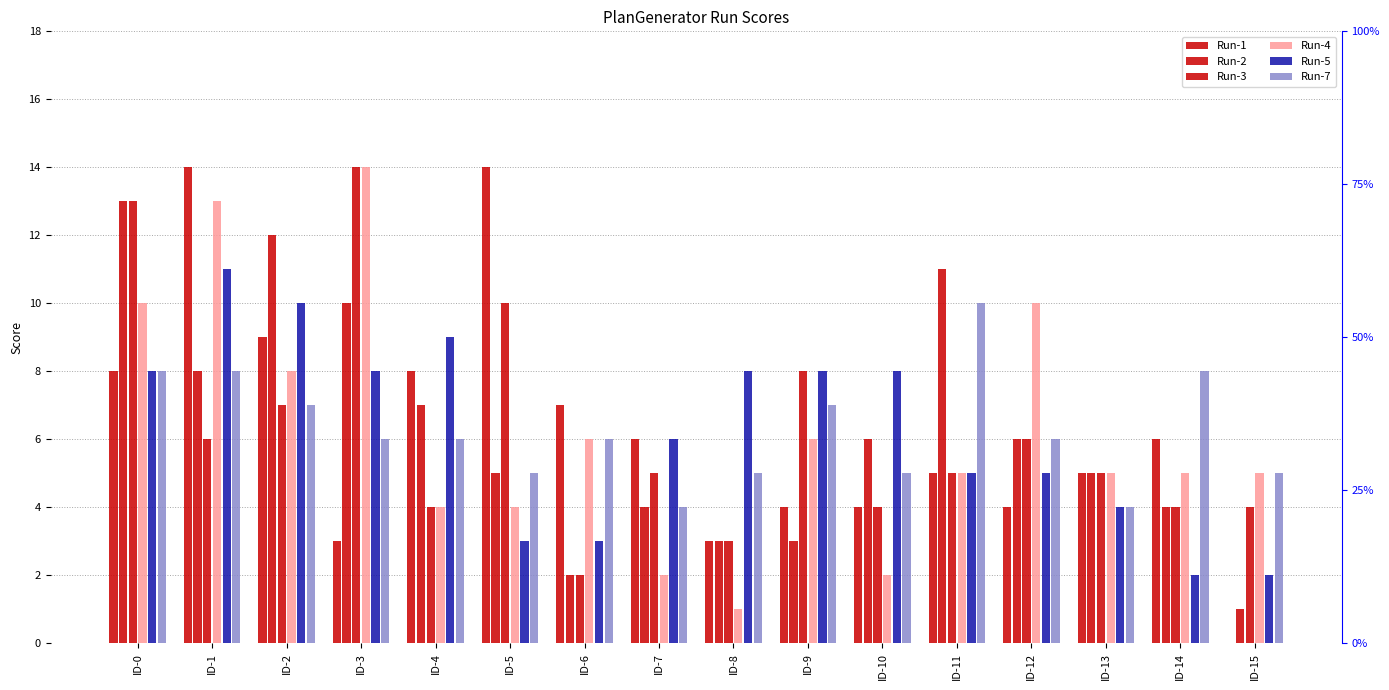

The Run-2 series shows 3 at ID-8. True or false?

True